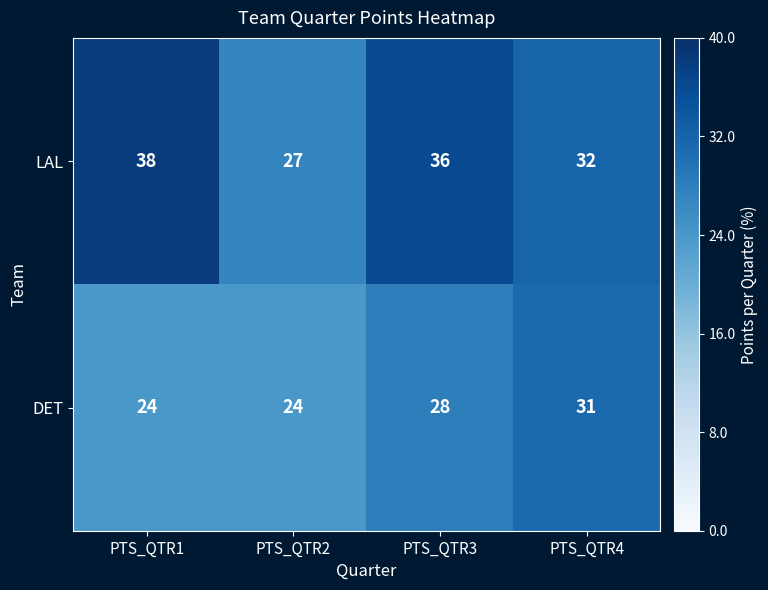

What is the difference between the highest and lowest values at PTS_QTR1?

14